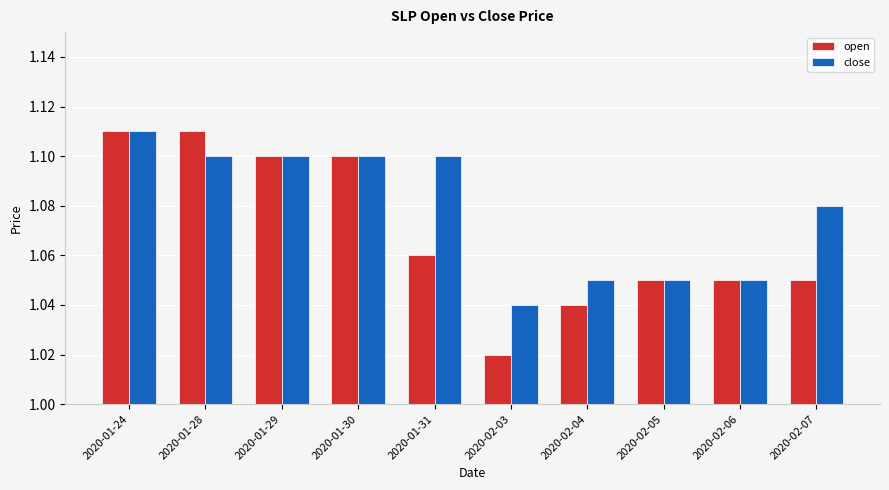

Which series has the widest spread of values?

open